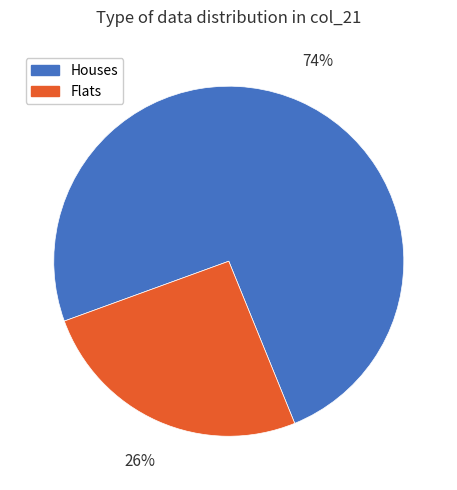

Combined, do Flats and Houses account for over 50%?

Yes